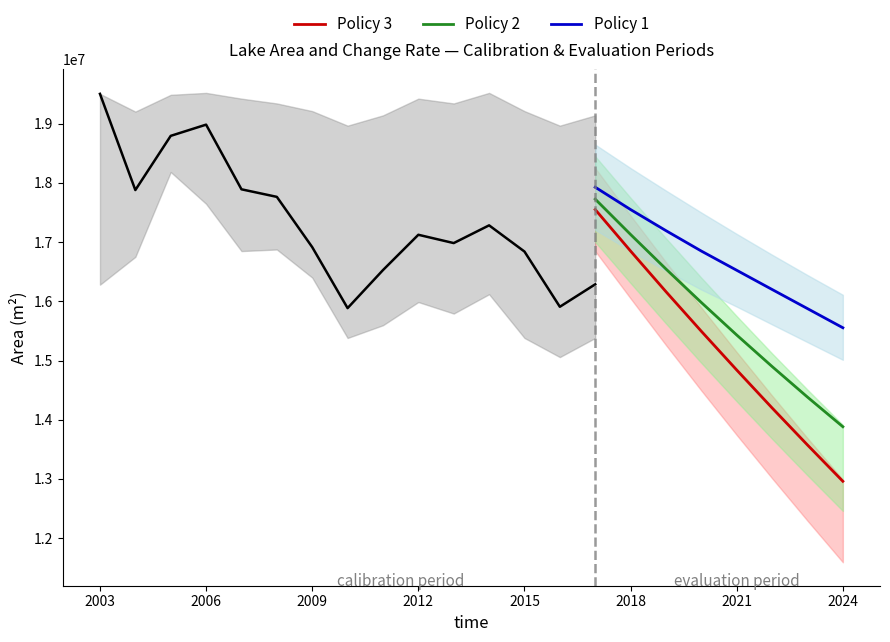

How many data points in Policy 1 are above 16848900?

3